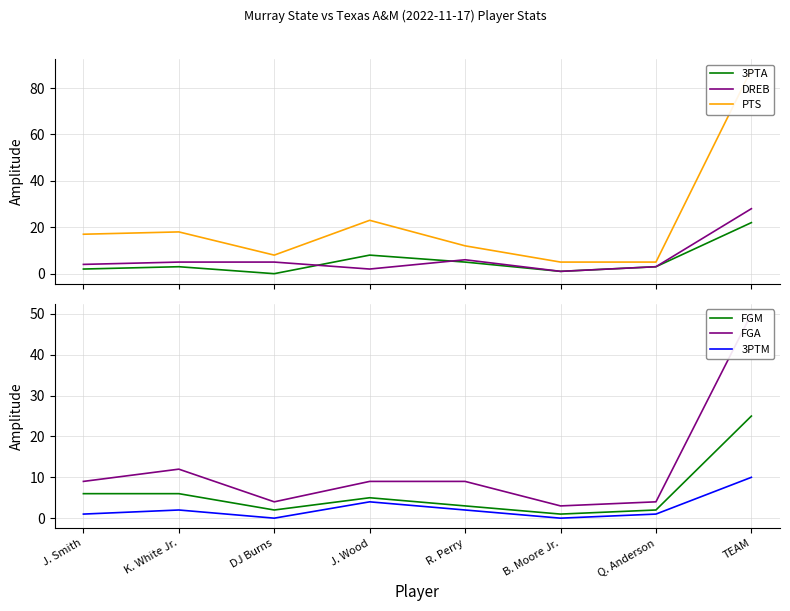

True or false: FGA and 3PTM intersect in this chart.

False